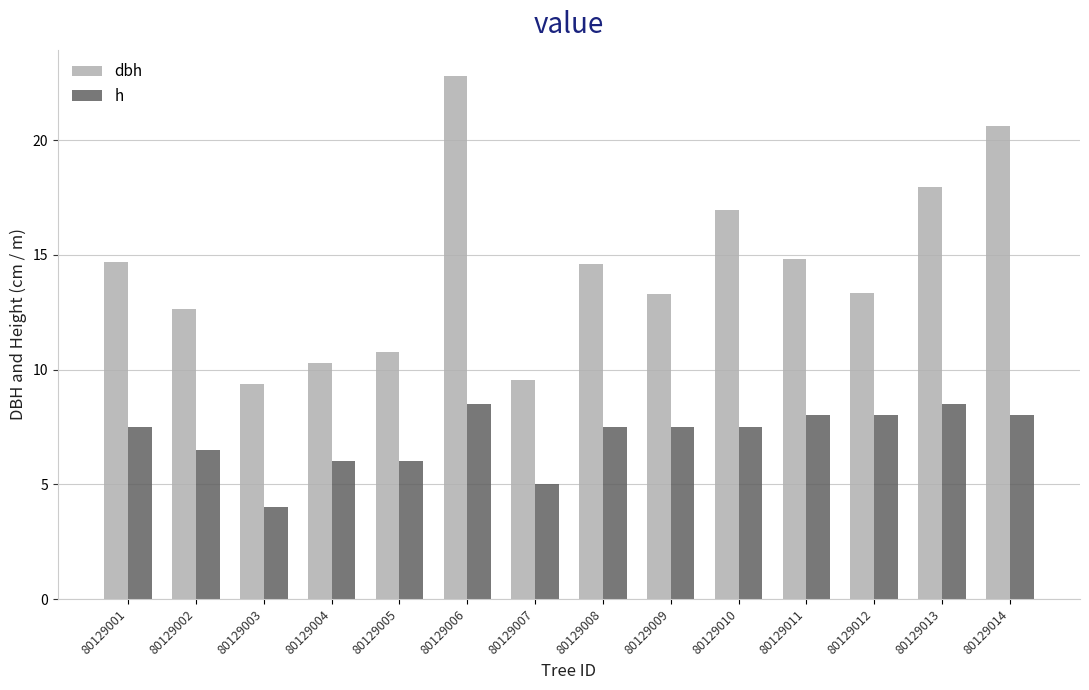

What is the spread (max minus min) of values at 80129014?

12.6